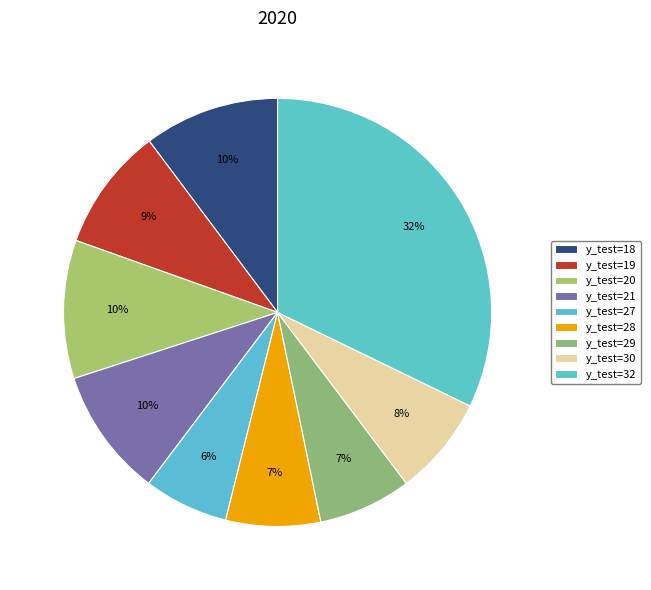

How many segments does this pie chart have?

9